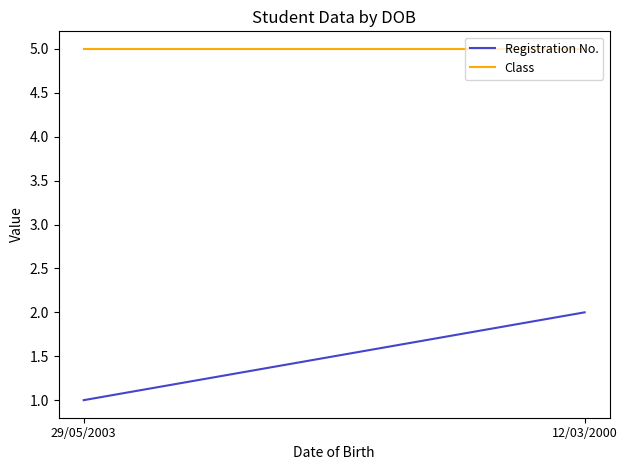

What is the value of the Registration No. point at the 1st from the left?

1